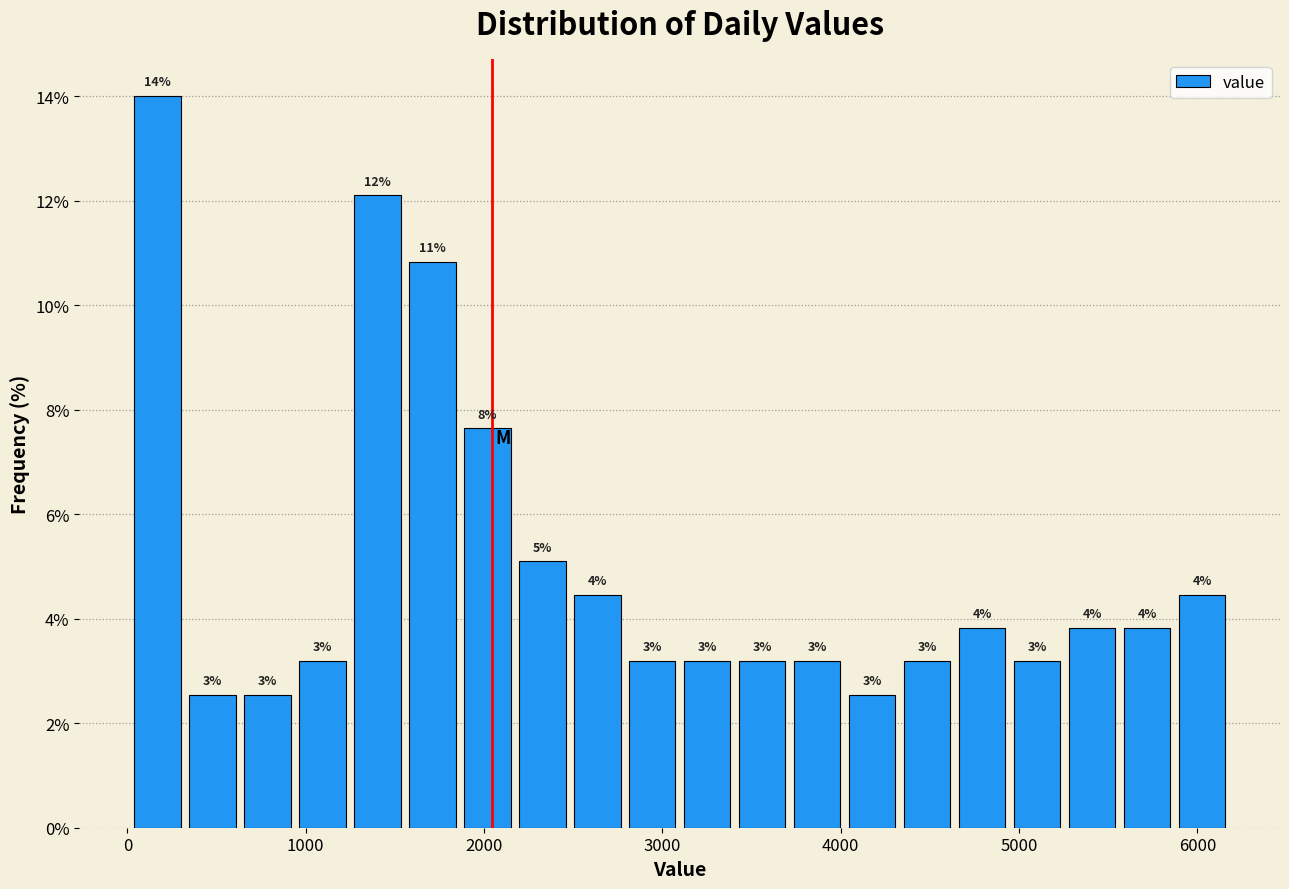

Around what value on the x-axis is the tallest bar? Give the approximate position of its centre, as read against the axis.

200